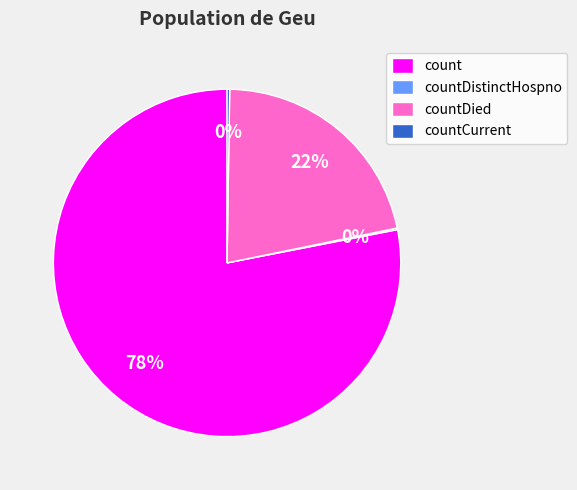

To the nearest percent, what is the combined percentage of count and countDied?

100%